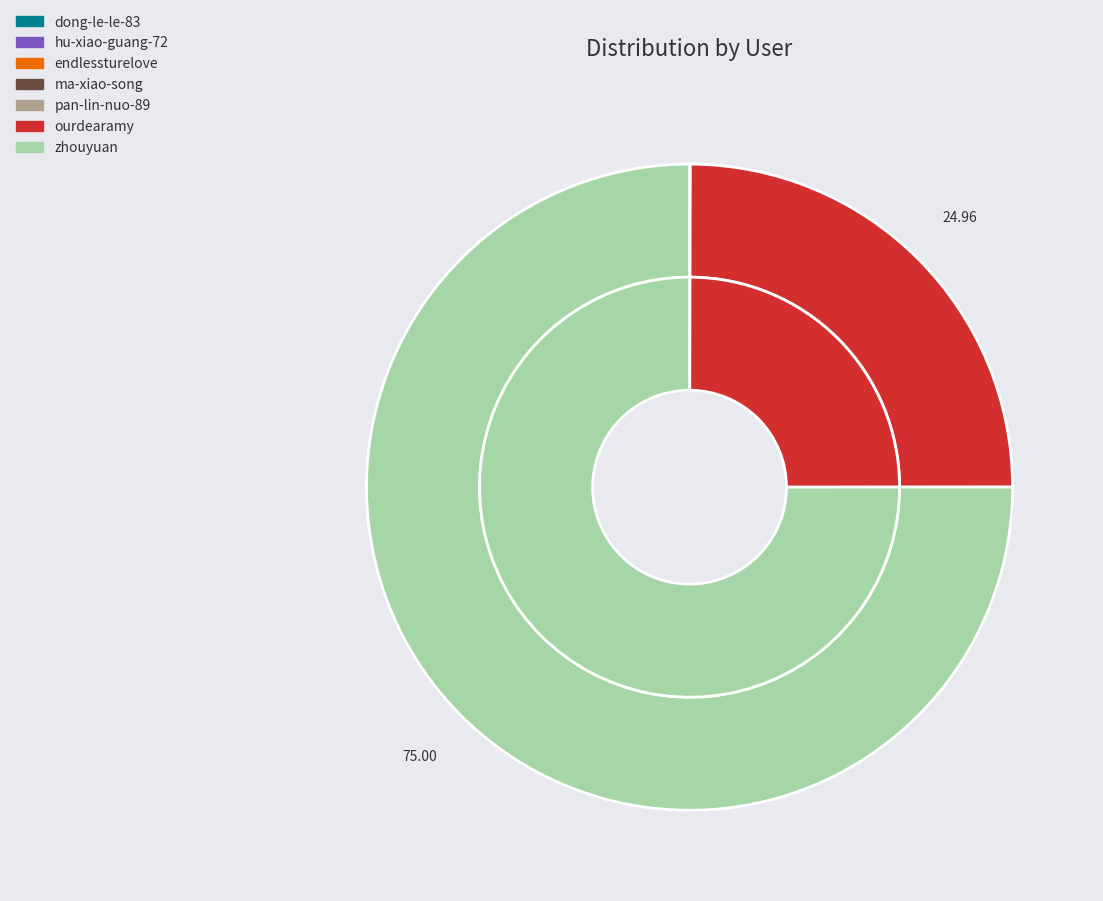

Is it true that dong-le-le-83 is 1% of the pie?

False